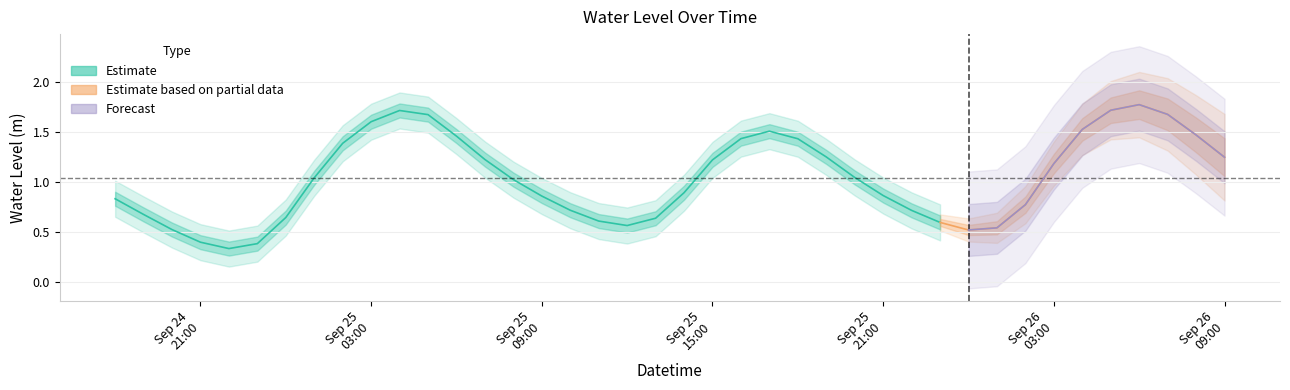

What is the label of the 24th point from the right?

2024-09-25 10:00:00